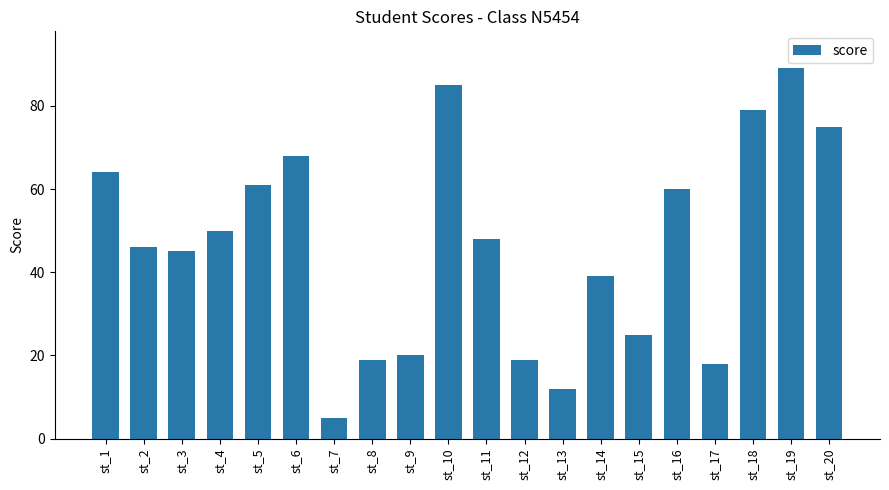

Reading left to right, transcribe all the data shown in this chart.

64	46	45	50	61	68	5	19	20	85	48	19	12	39	25	60	18	79	89	75